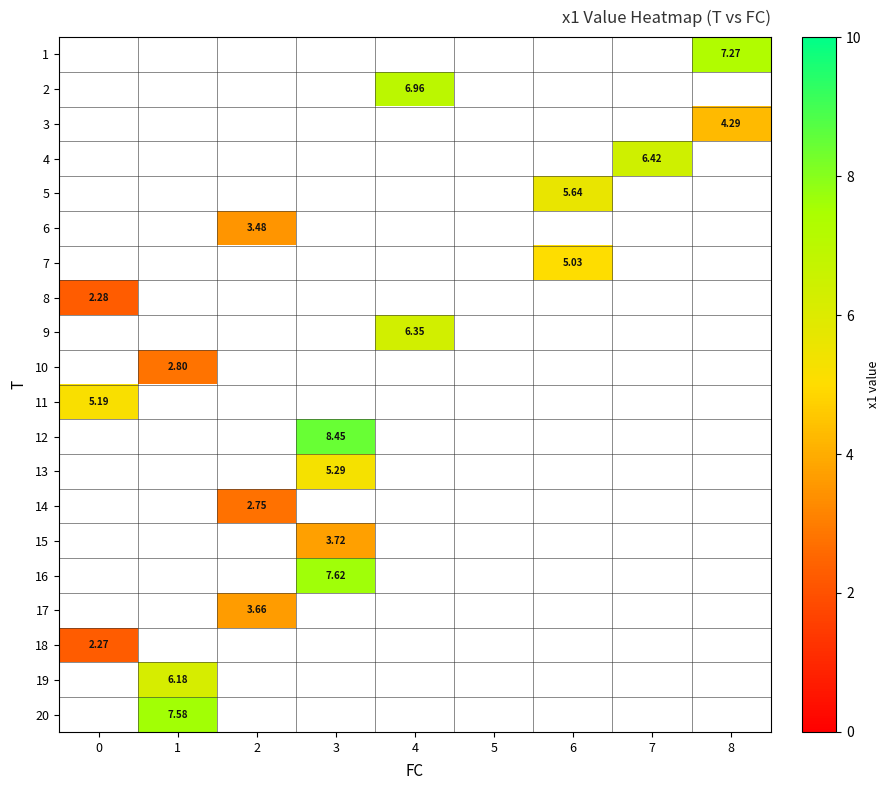

List the labels in order of 2 value, smallest first.

0, 1, 2, 3, 4, 5, 6, 7, 8